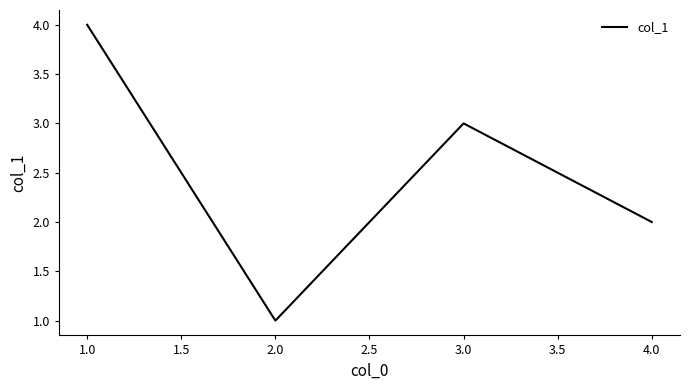

The value at 3.0 is 3. True or false?

True